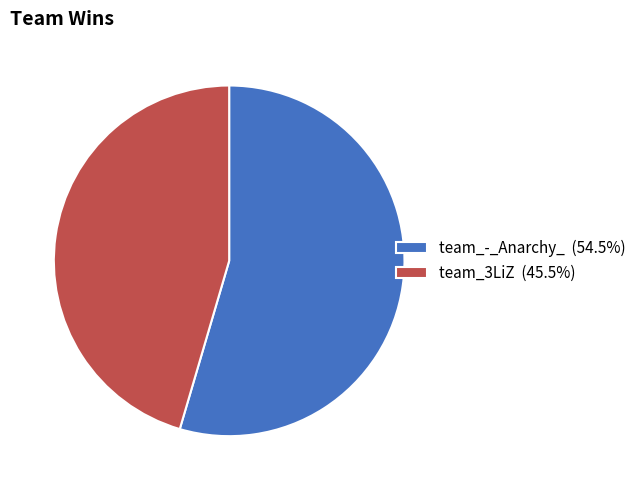

Between team_-_Anarchy_ and team_3LiZ, which is larger?

team_-_Anarchy_